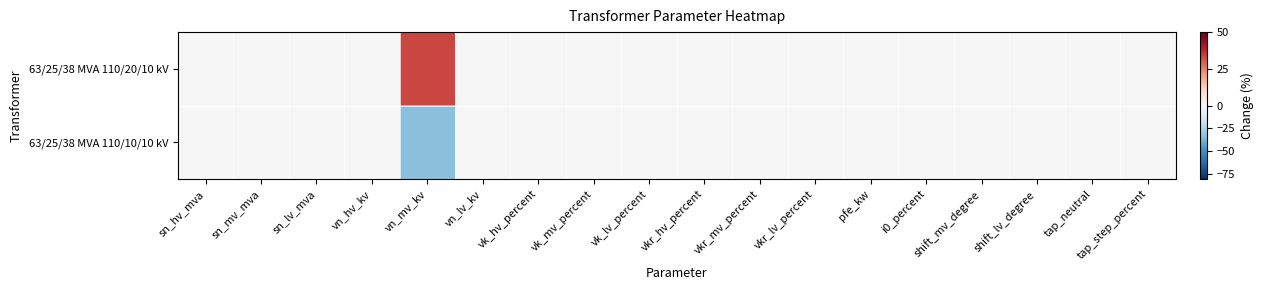

At which category does the chart reach its peak across all series?

vn_mv_kv